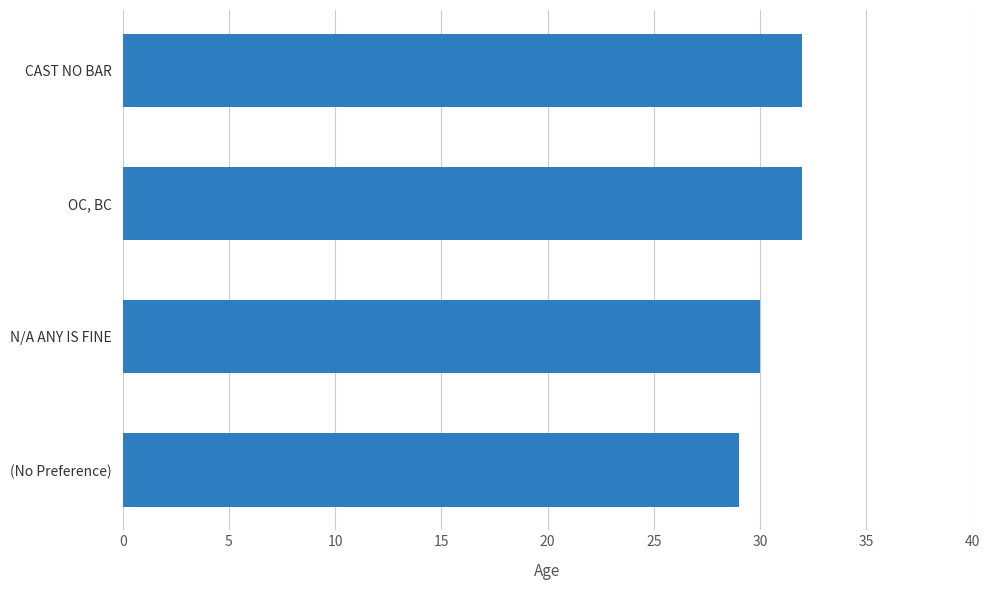

Does the chart contain any negative values?

No